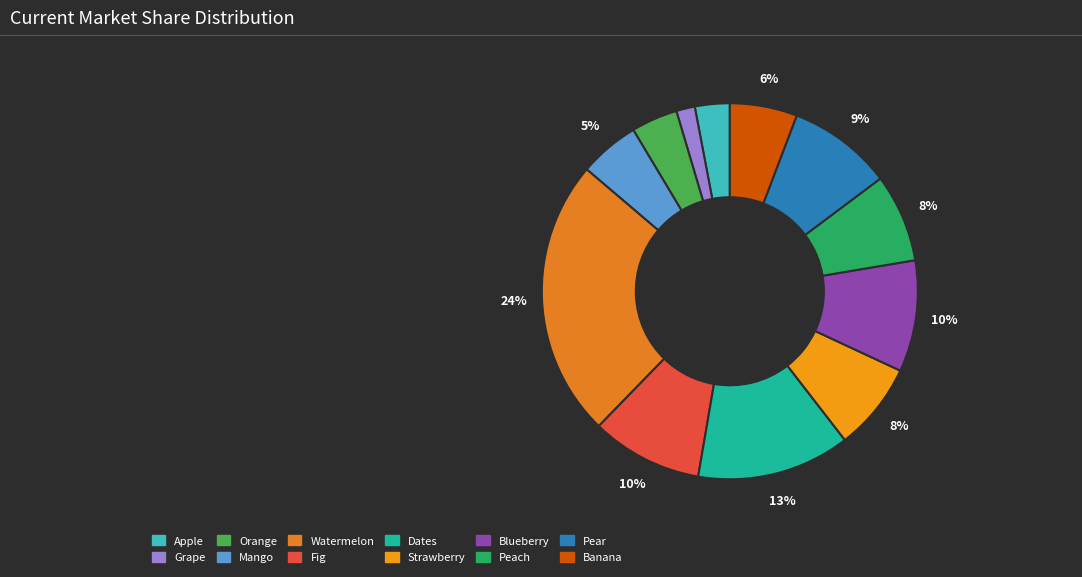

Which has a higher value, Mango or Fig?

Fig